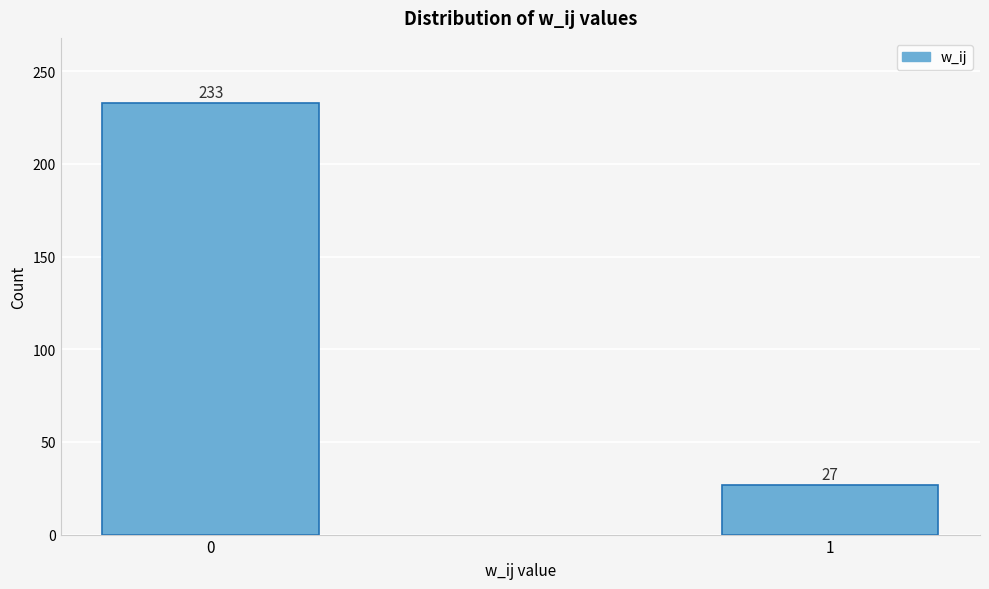

Reading left to right, list all the values displayed in this chart.

0=233	1=27